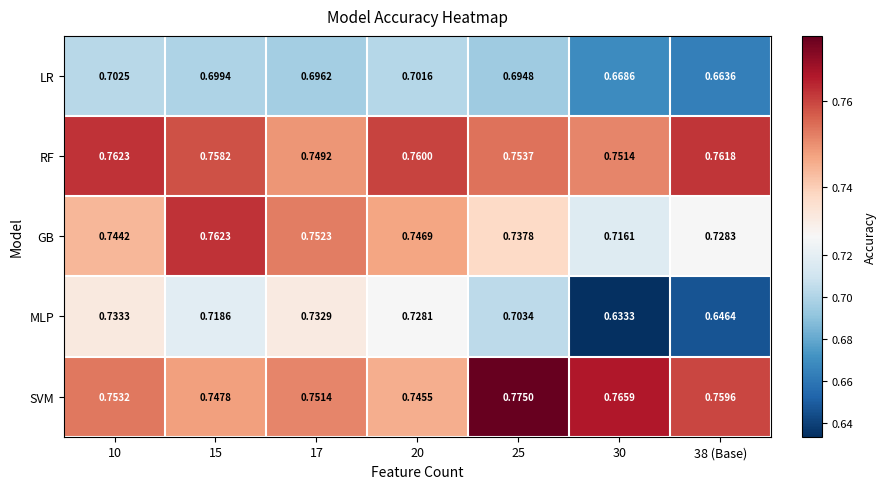

Is the value of GB at 30 greater than the value of RF at 25?

No